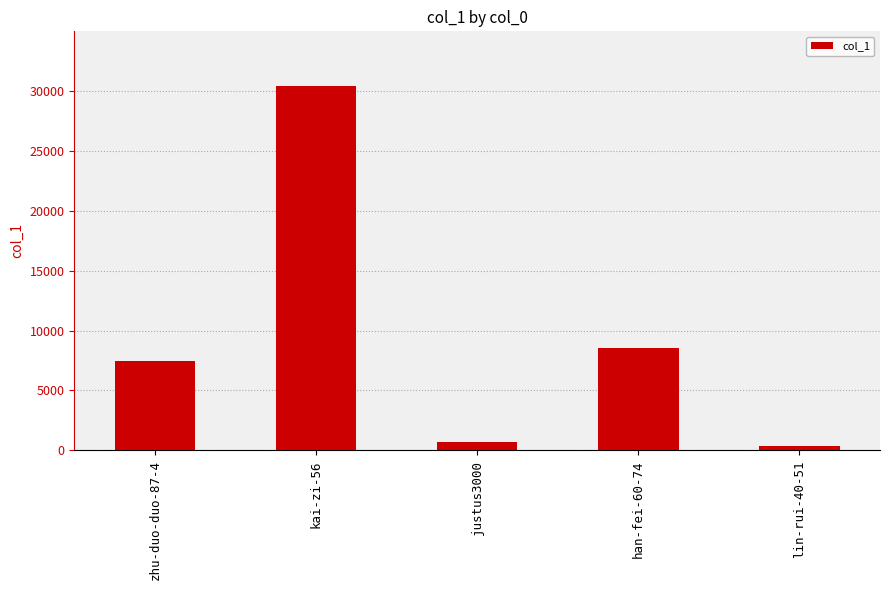

What is the label of the 4th bar from the right?

kai-zi-56